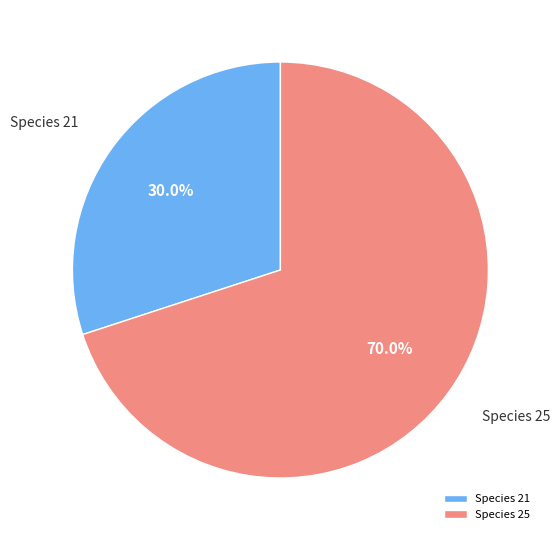

How many segments does this pie chart have?

2